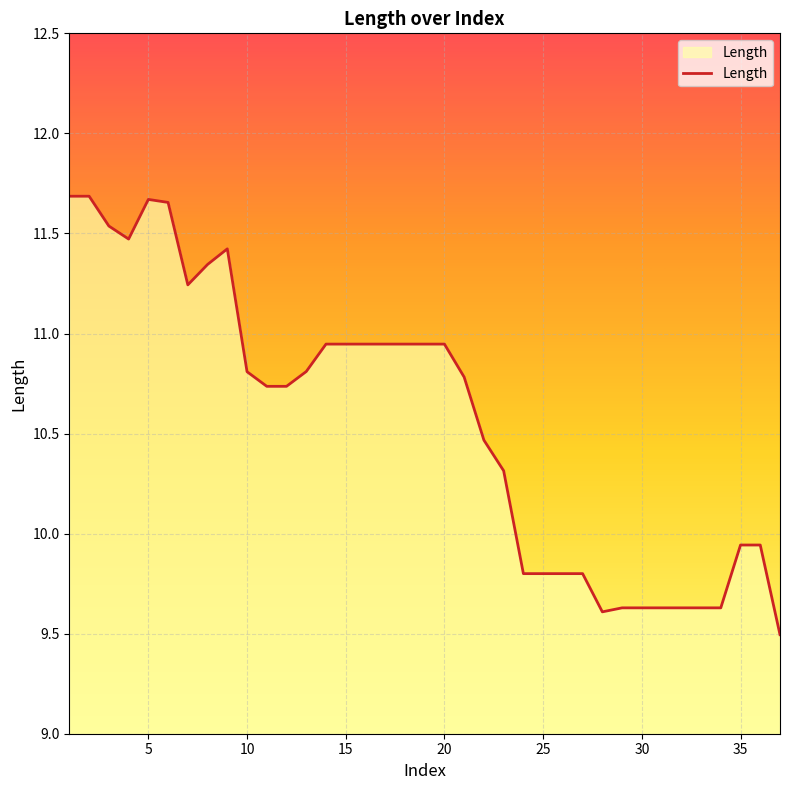

What is the minimum value shown in the chart?

9.5